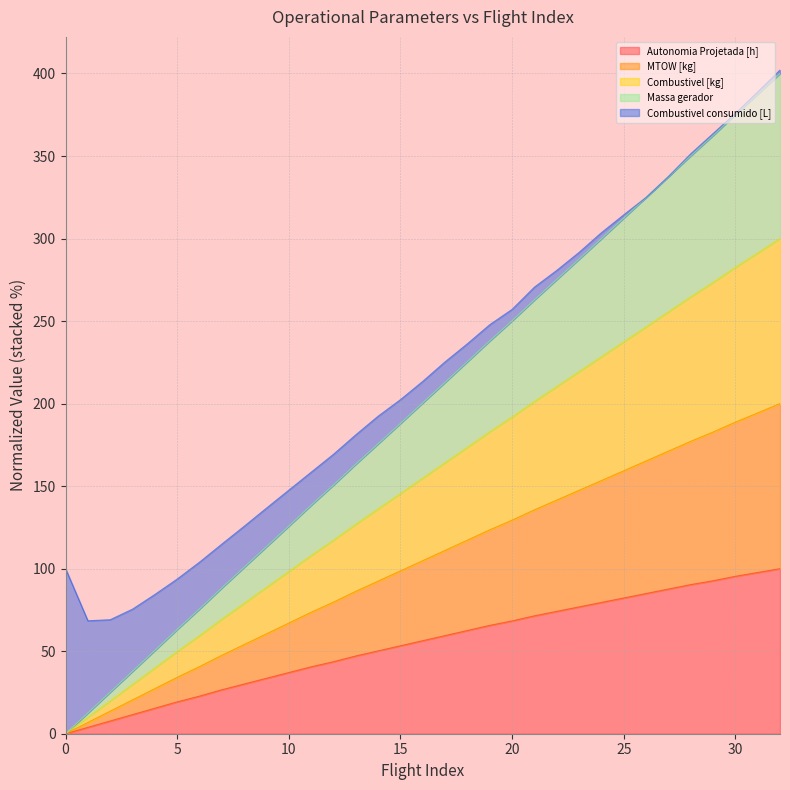

What is the maximum value for Autonomia Projetada [h]?

100.0